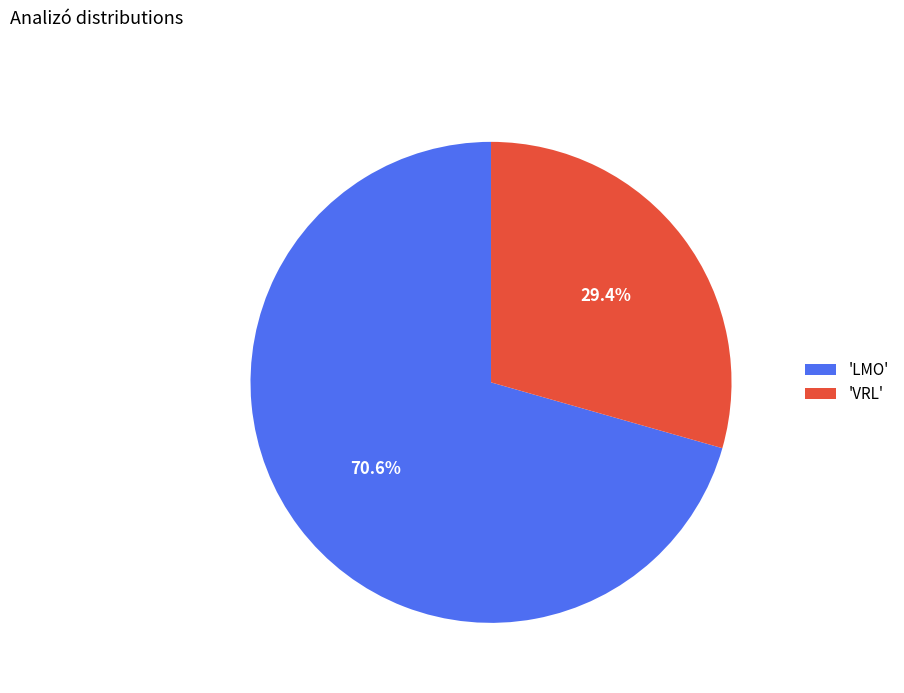

Which category has the biggest portion of the pie?

'LMO'